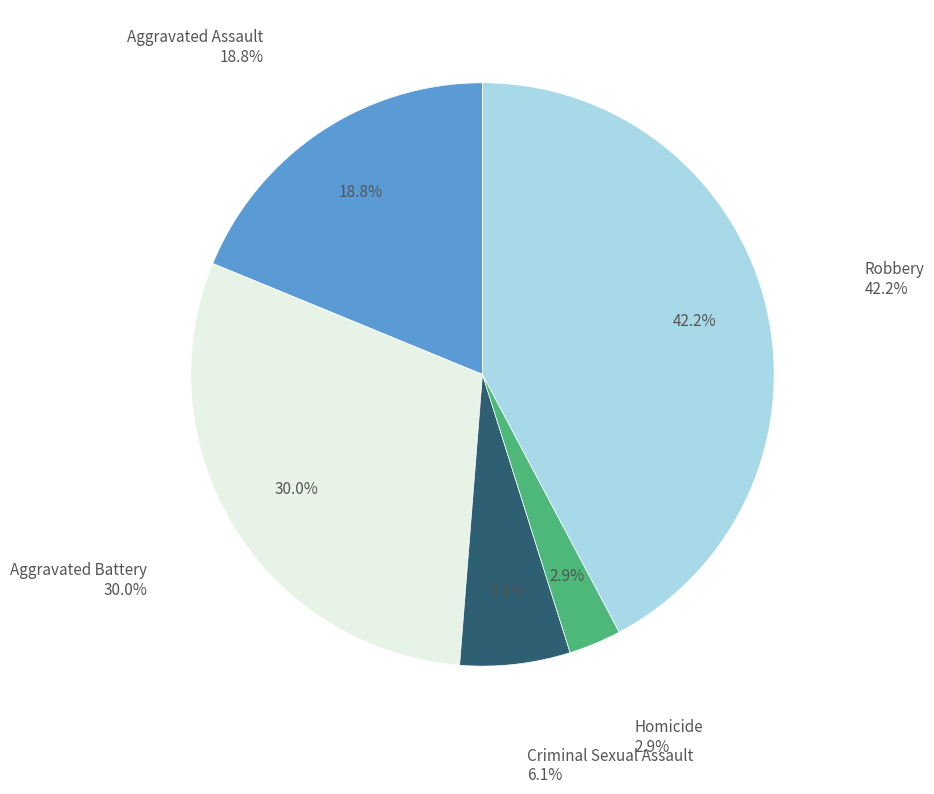

Which has a higher value, Aggravated Battery or Aggravated Assault?

Aggravated Battery